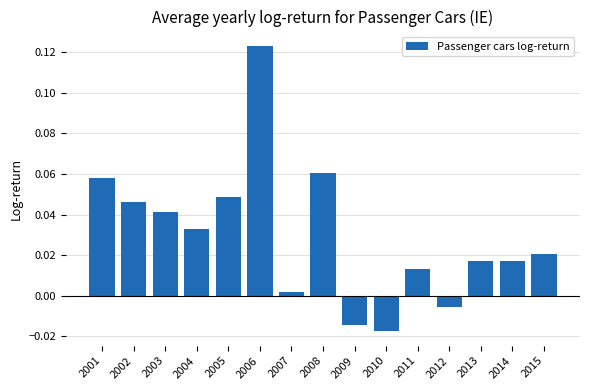

Which label corresponds to the largest value in the chart?

2006